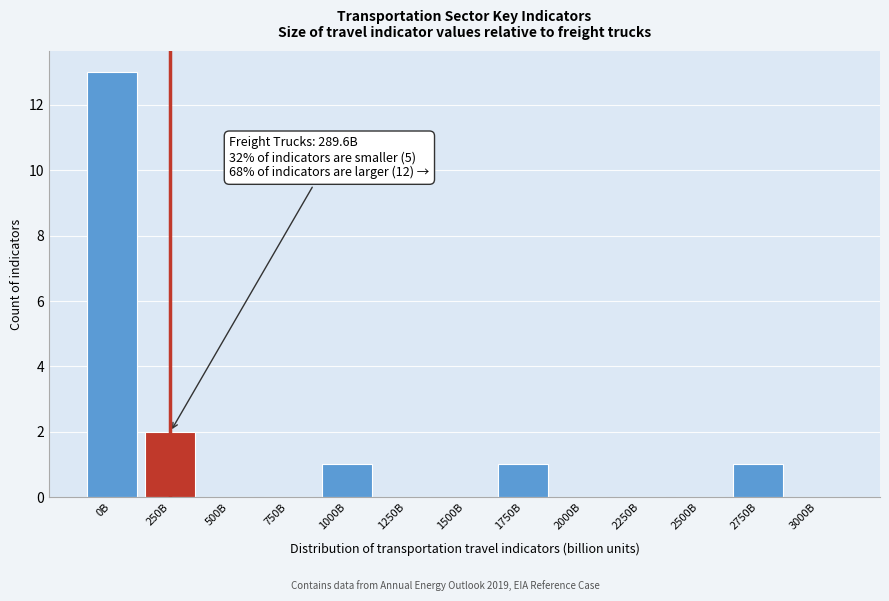

Reading left to right, extract all data points from this chart.

0B=13	250B=2	500B=0	750B=0	1000B=1	1250B=0	1500B=0	1750B=1	2000B=0	2250B=0	2500B=0	2750B=1	3000B=0